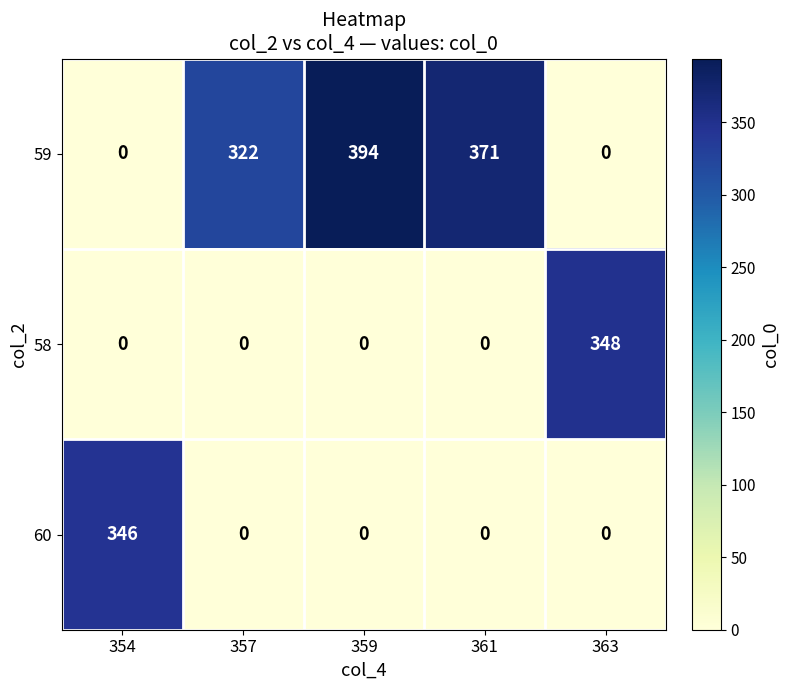

True or false: 58 has a value of 169 at 359.

False